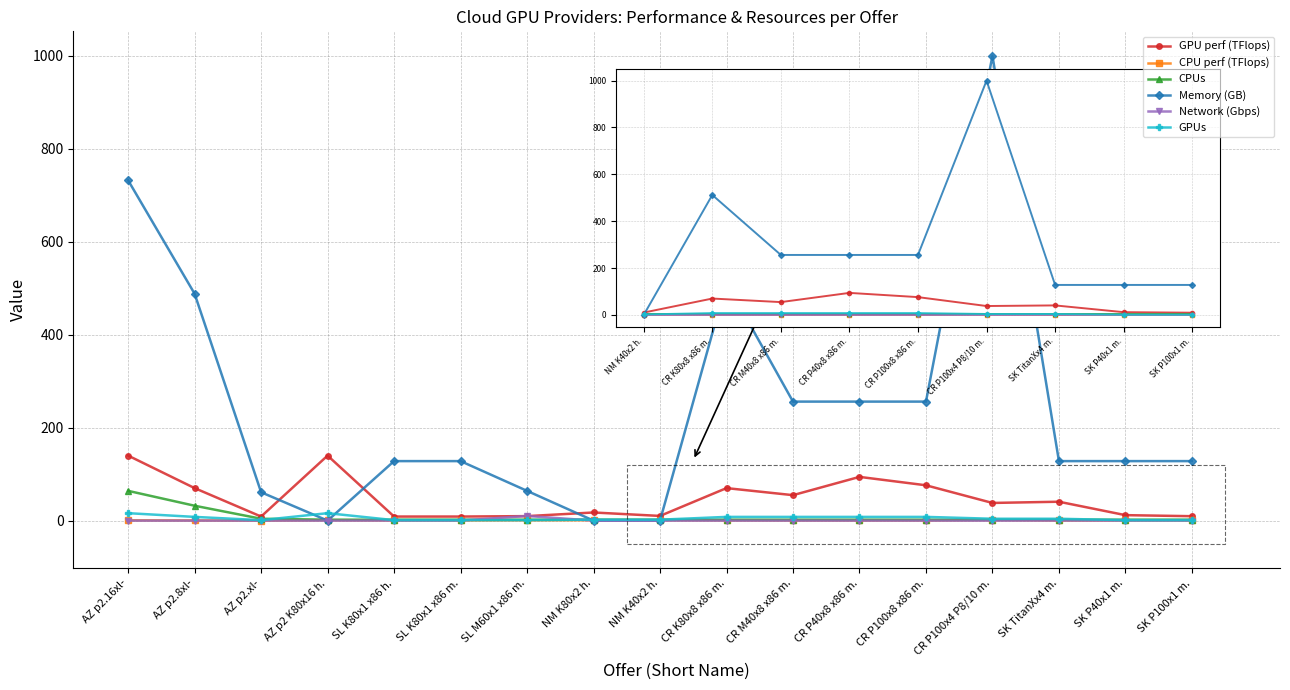

True or false: CPU perf (TFlops) and CPUs intersect in this chart.

False